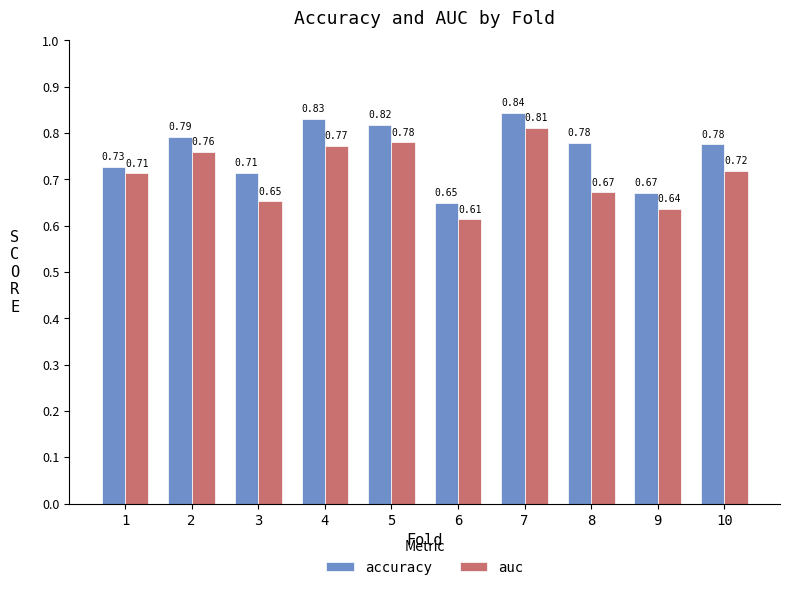

Are the bars horizontal?

No